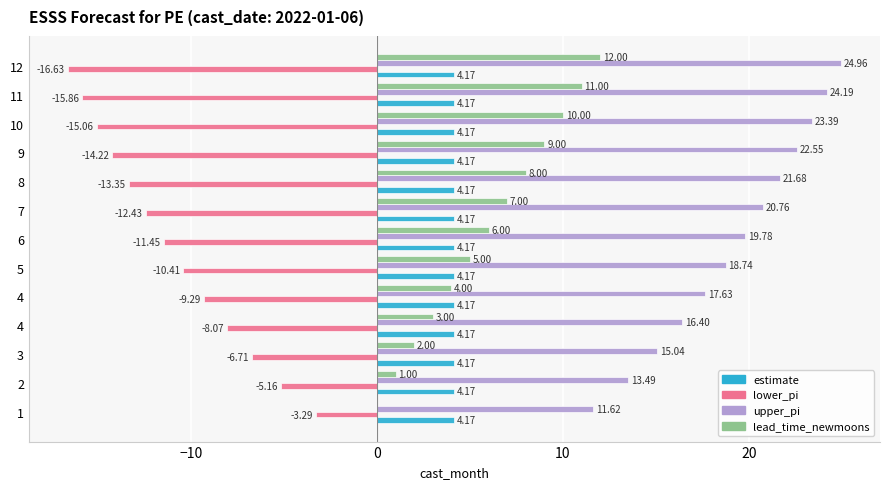

How many data points does each series have?

13